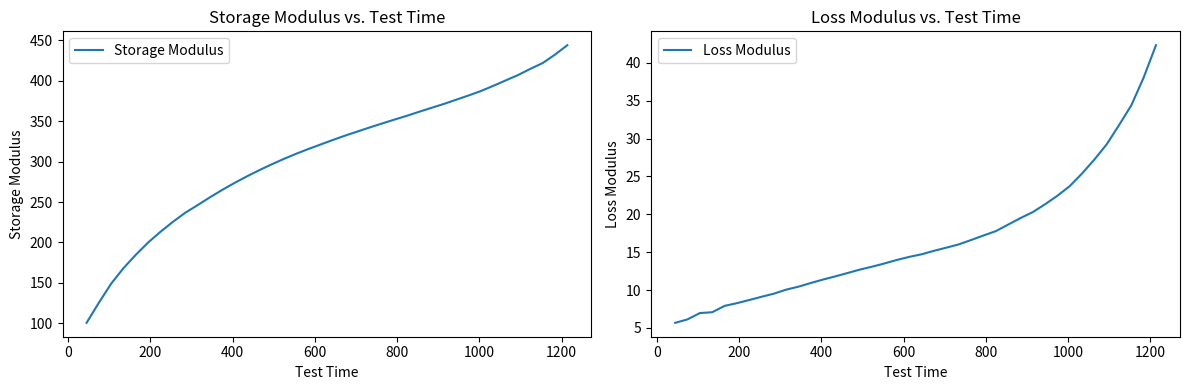

What are all the series names shown in the legend?

Storage Modulus, Loss Modulus